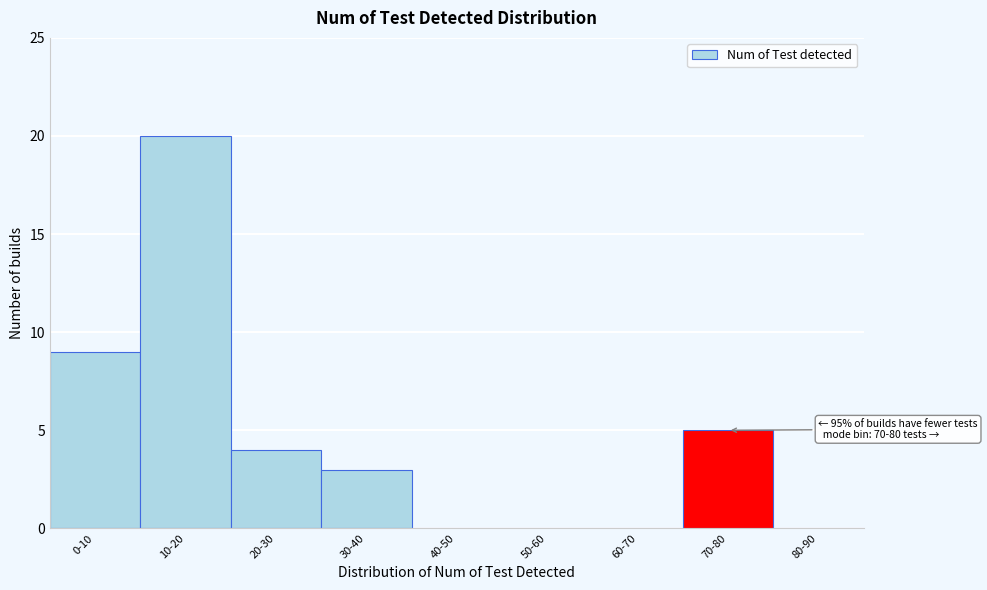

Reading right to left, list all the values displayed in this chart.

80-90=0	70-80=5	60-70=0	50-60=0	40-50=0	30-40=3	20-30=4	10-20=20	0-10=9